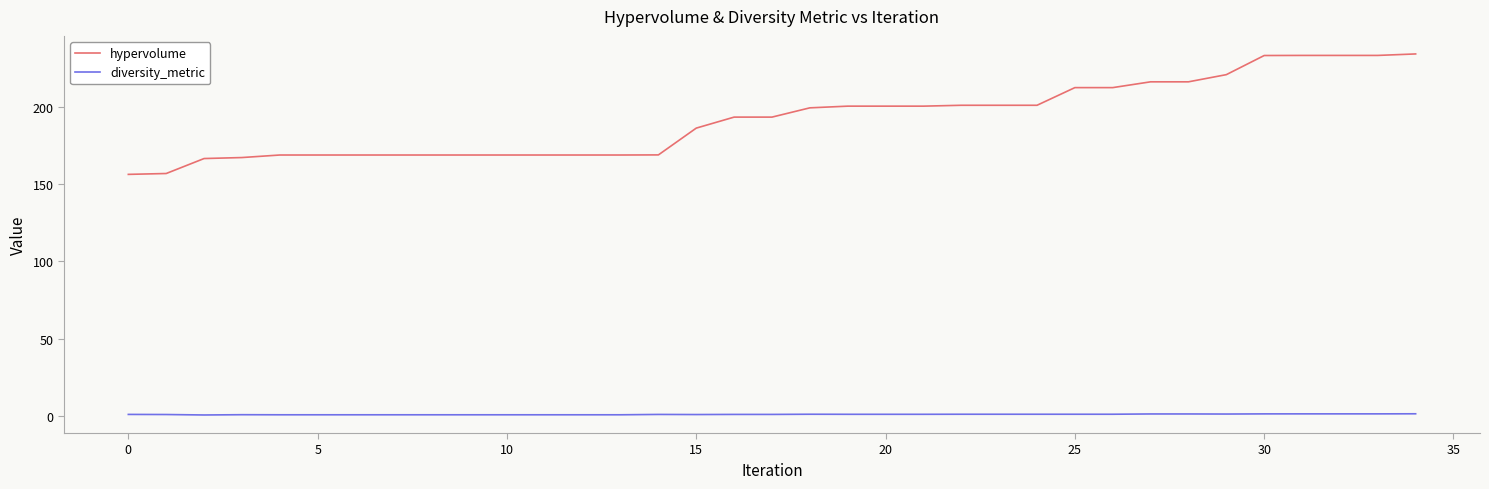

Rank the series by their maximum value, from highest to lowest.

hypervolume, diversity_metric